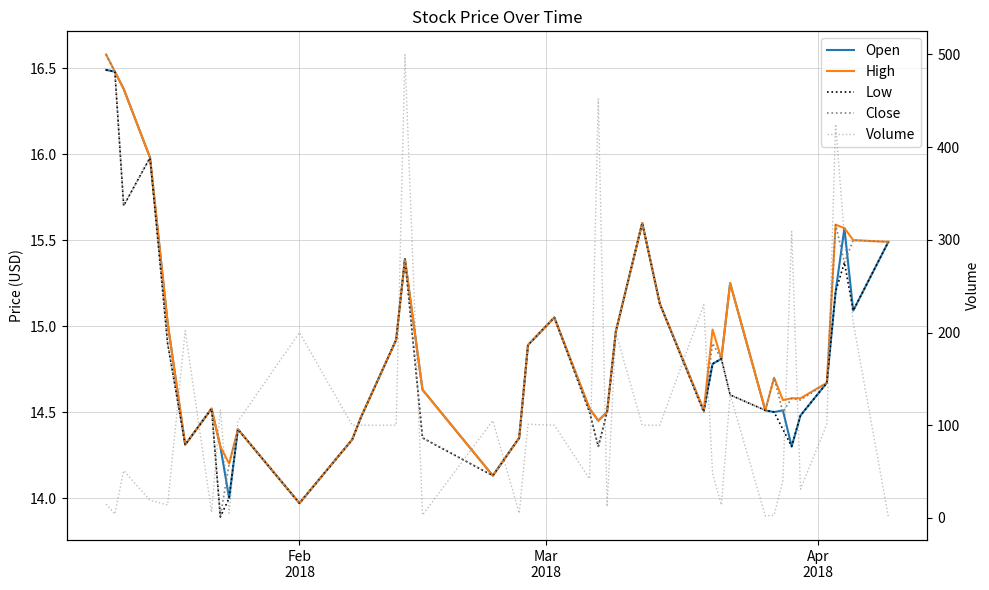

How many interior local valleys does the Open series have?

9